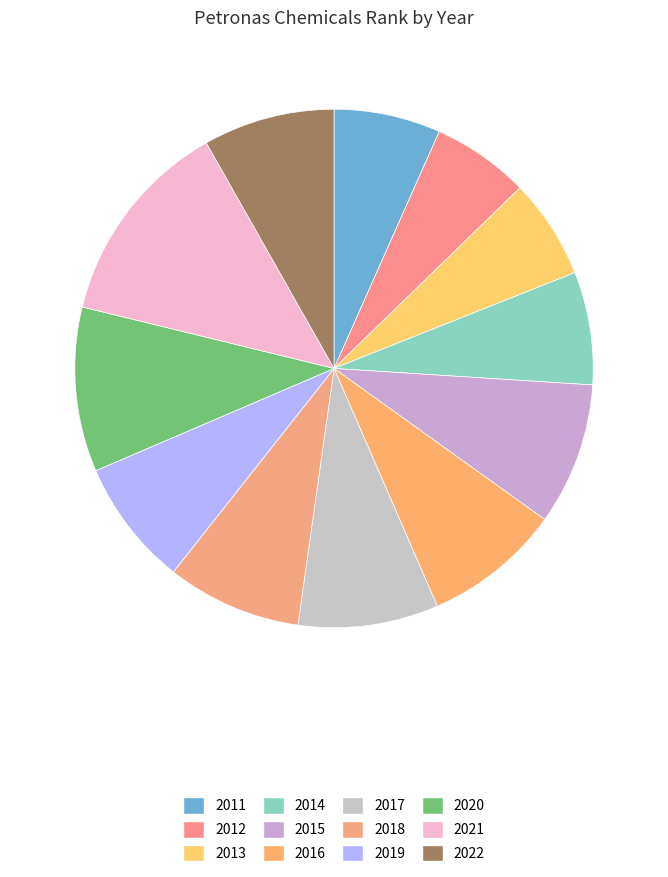

To the nearest percent, what is the combined percentage of 2016 and 2021?

22%